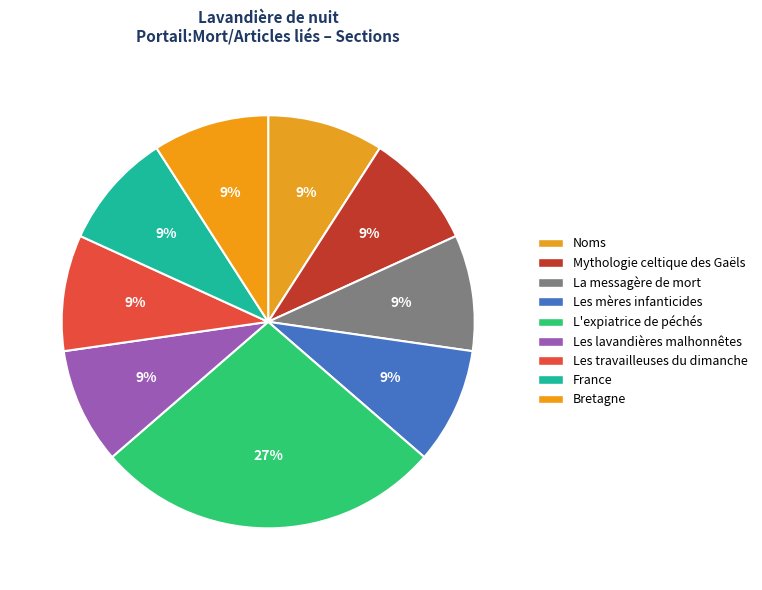

Combined, do Les mères infanticides and France account for over 50%?

No